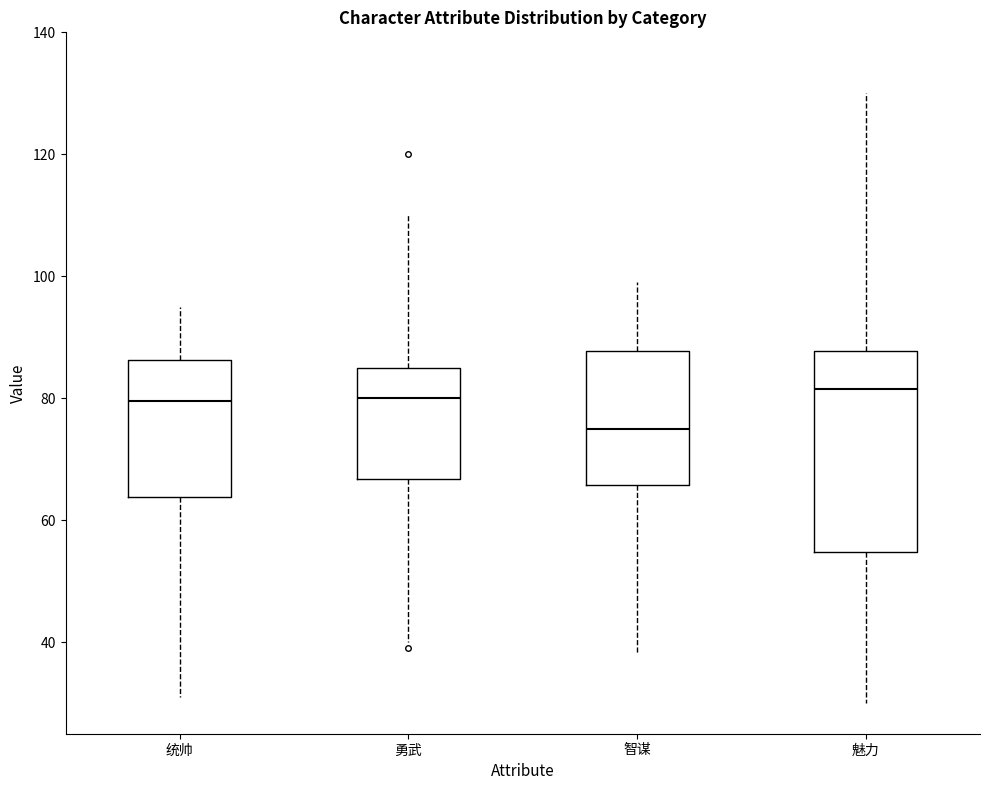

Reading left to right, transcribe this box plot: for each box, give where its median line is, the range the box spans, and where its two whiskers end, as read against the y-axis. The values are not printed on the chart, so give them approximately, as read against the axis.

统帅: median 80, box 64 to 86, whiskers 32 to 96
勇武: median 80, box 66 to 86, whiskers 40 to 110
智谋: median 76, box 66 to 88, whiskers 38 to 100
魅力: median 82, box 54 to 88, whiskers 30 to 130